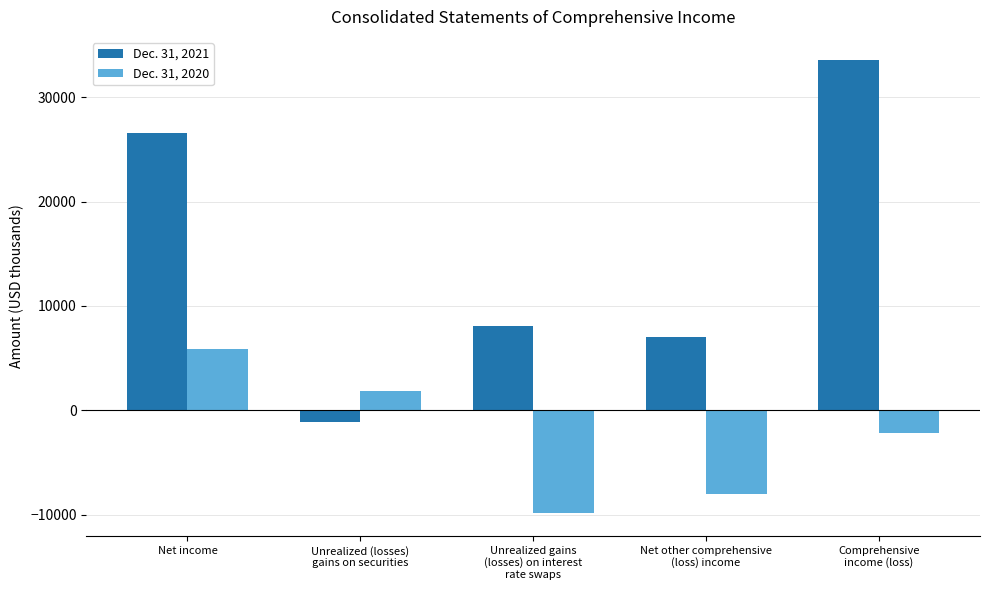

At which category does the chart reach its minimum across all series?

Unrealized gains
(losses) on interest
rate swaps